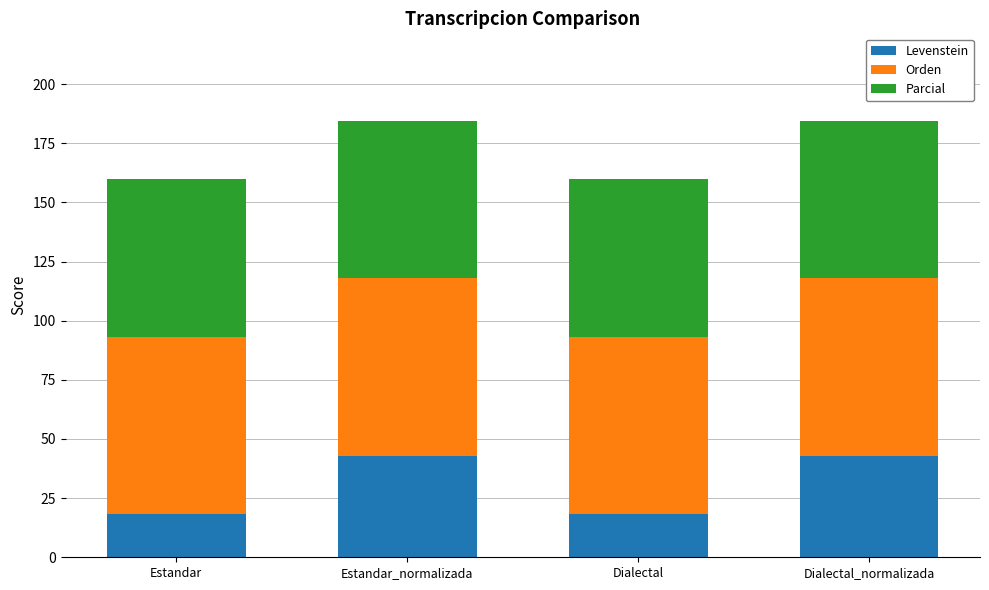

Are the bars grouped side by side (vs. stacked)?

No